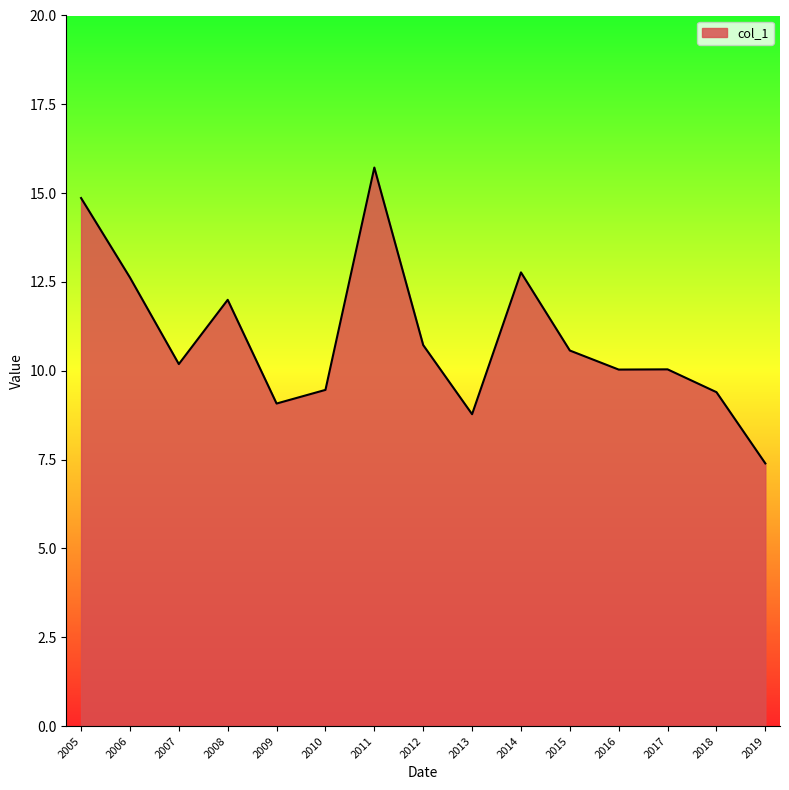

Which label corresponds to the largest value in the chart?

2011